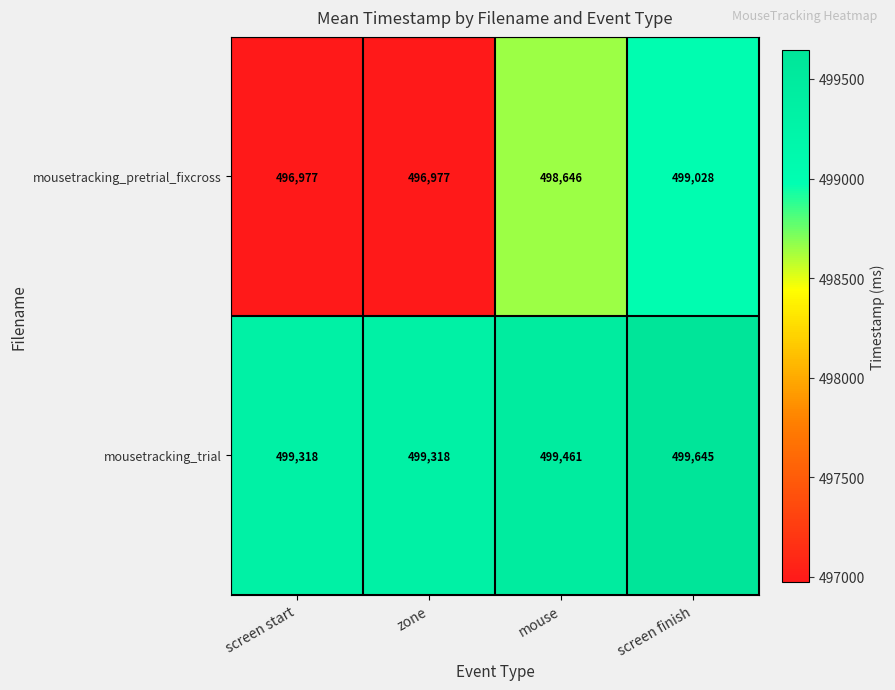

What is the smallest value displayed?

496977